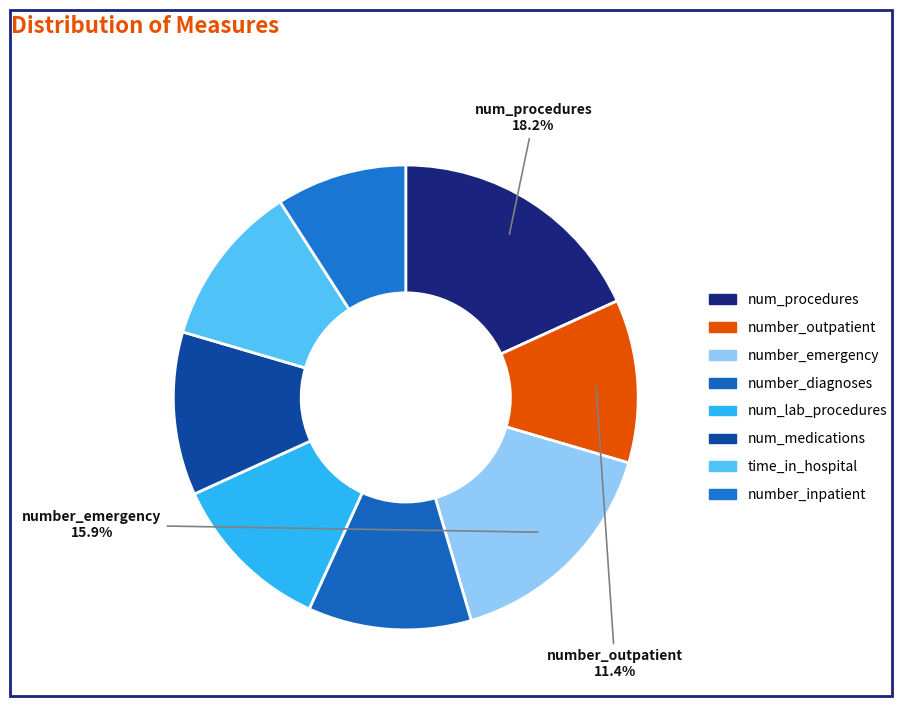

Between num_procedures and num_medications, which is larger?

num_procedures